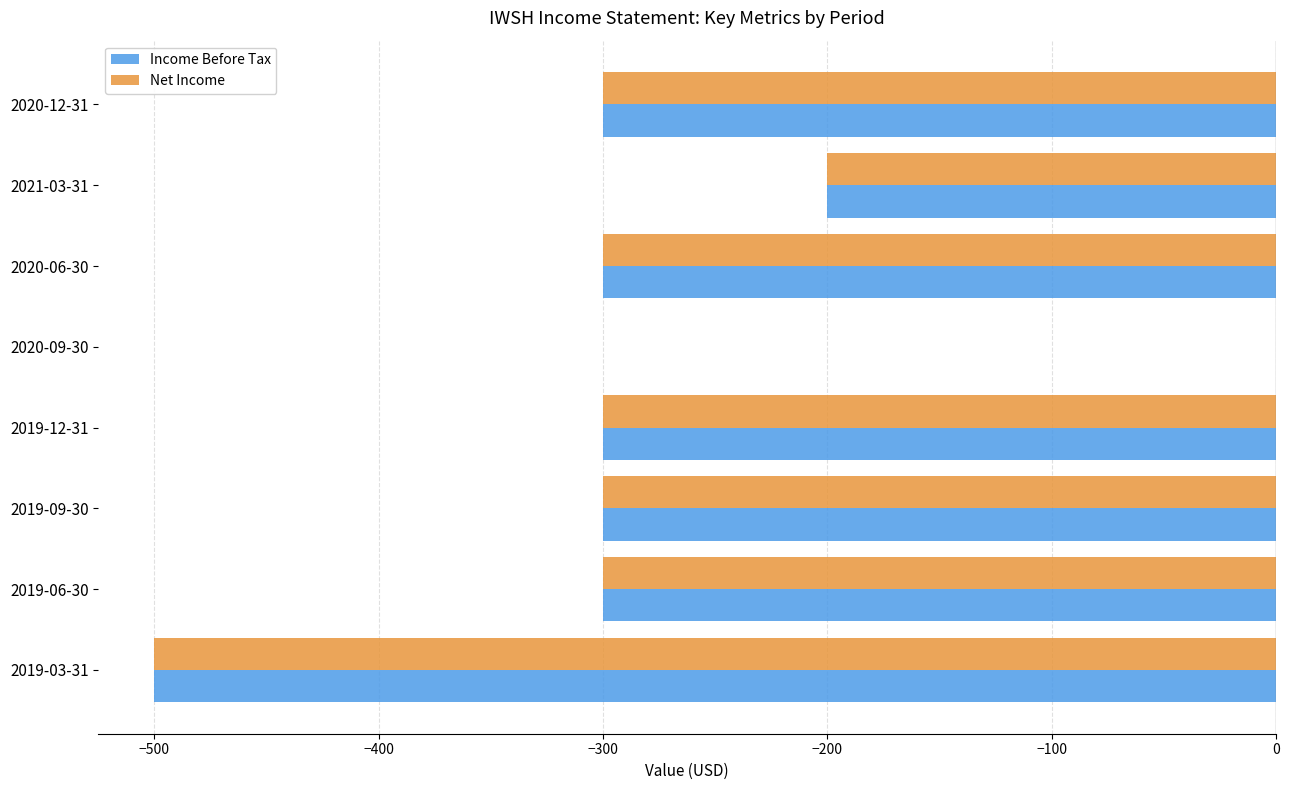

At which category does the chart reach its peak across all series?

2020-09-30